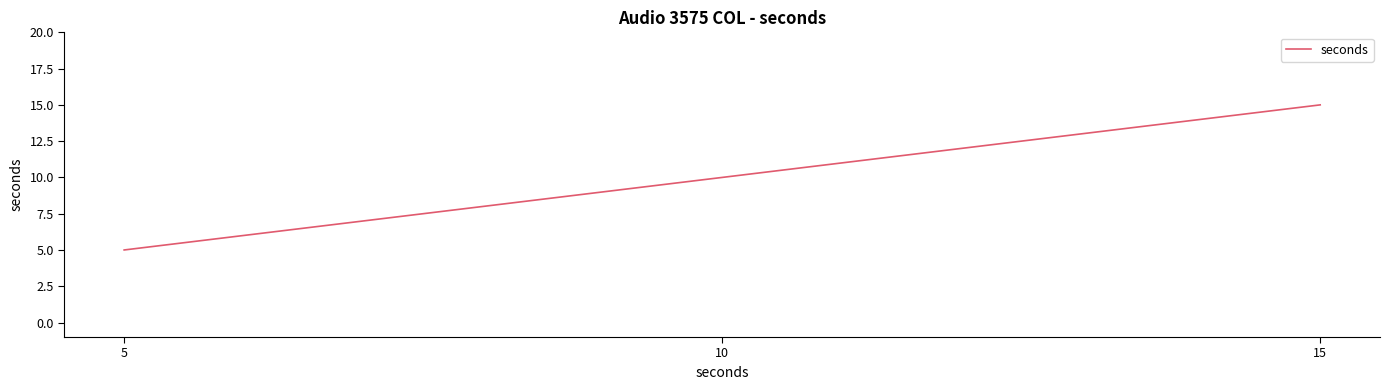

What is the greatest value displayed?

15